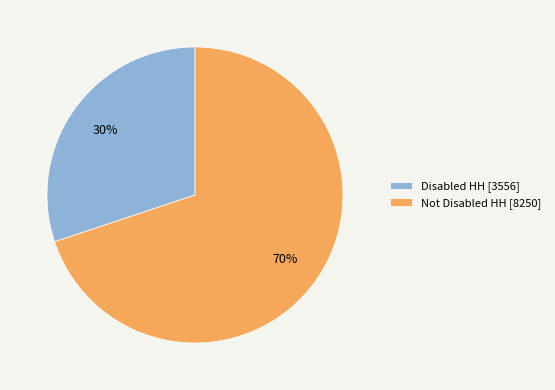

Rank the categories by value from highest to lowest.

Not Disabled HH, Disabled HH